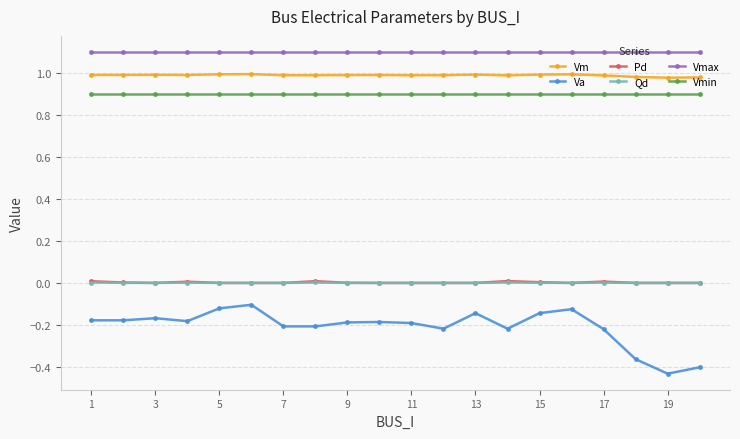

True or false: Qd and Va intersect in this chart.

False